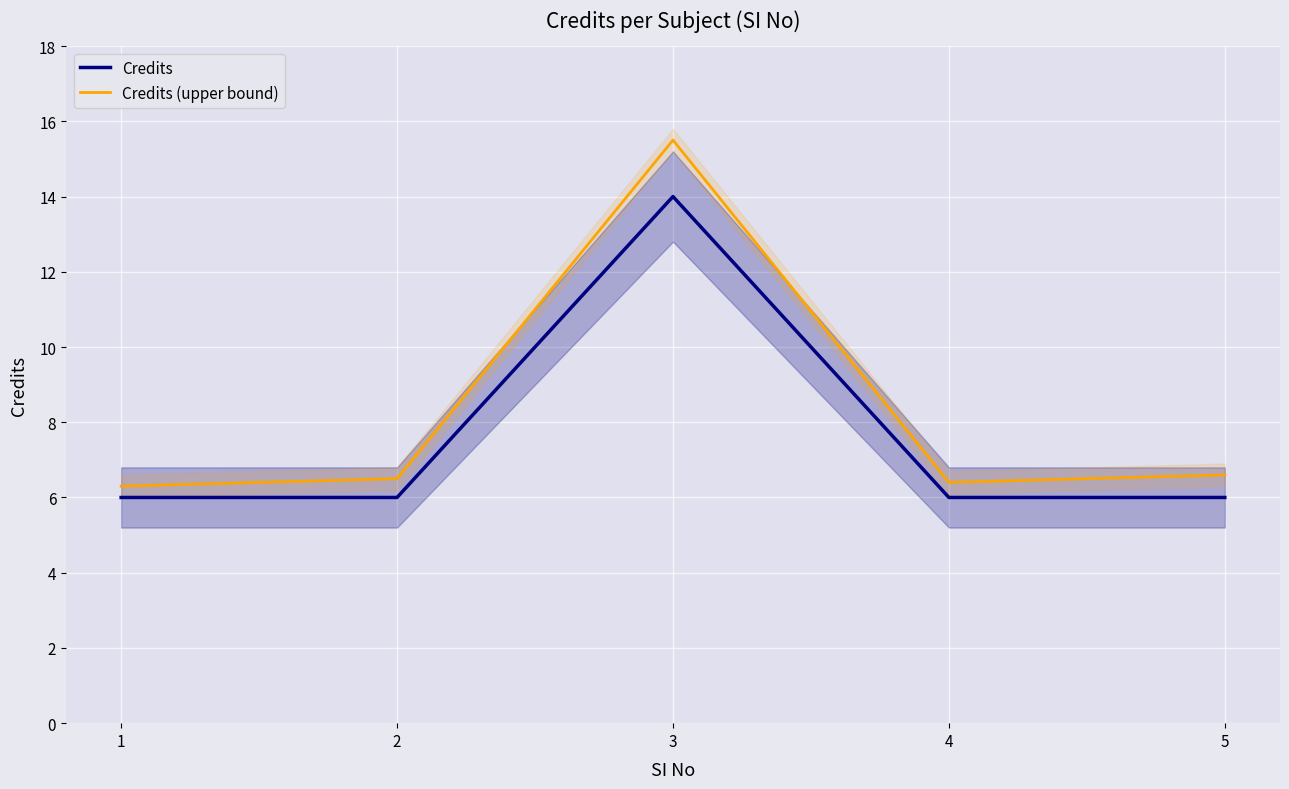

What value does the Credits (upper bound) series have at 4?

6.4